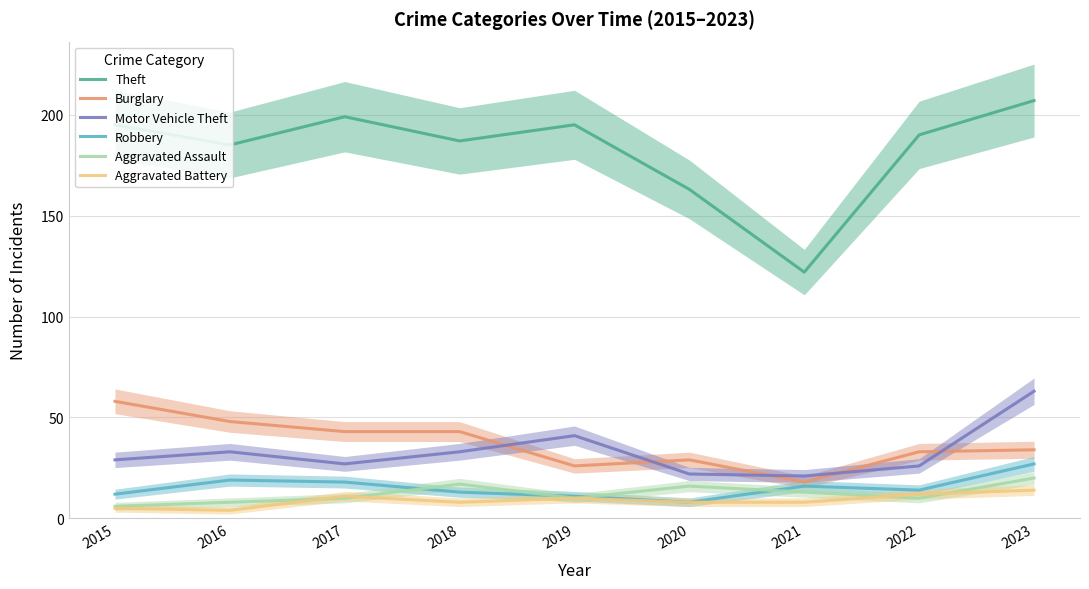

After their last crossing, which series has the higher values: Robbery or Aggravated Assault?

Robbery